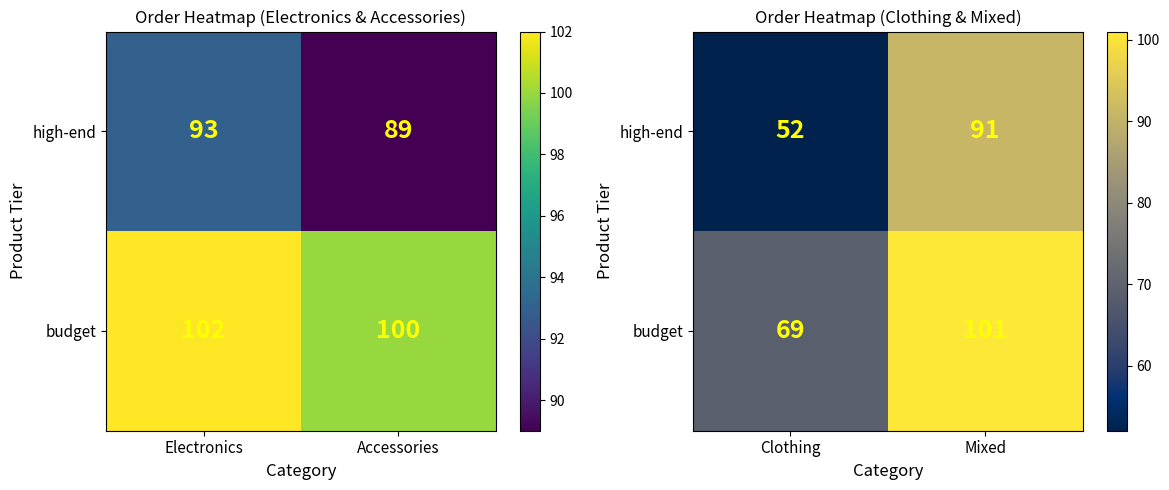

Count the number of data series in this chart.

2